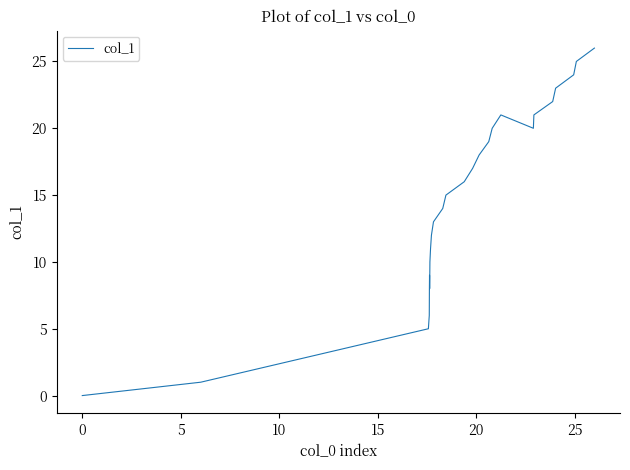

What is the greatest value displayed?

26